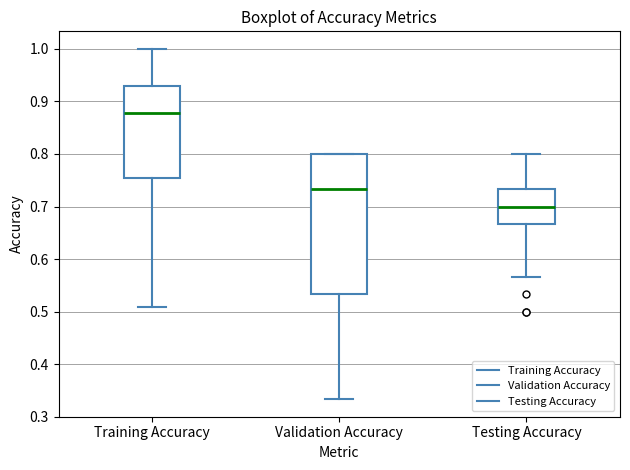

Where is the upper edge of the box for Testing Accuracy on the y-axis? The values are not printed on the chart, so give them approximately, as read against the axis.

0.73